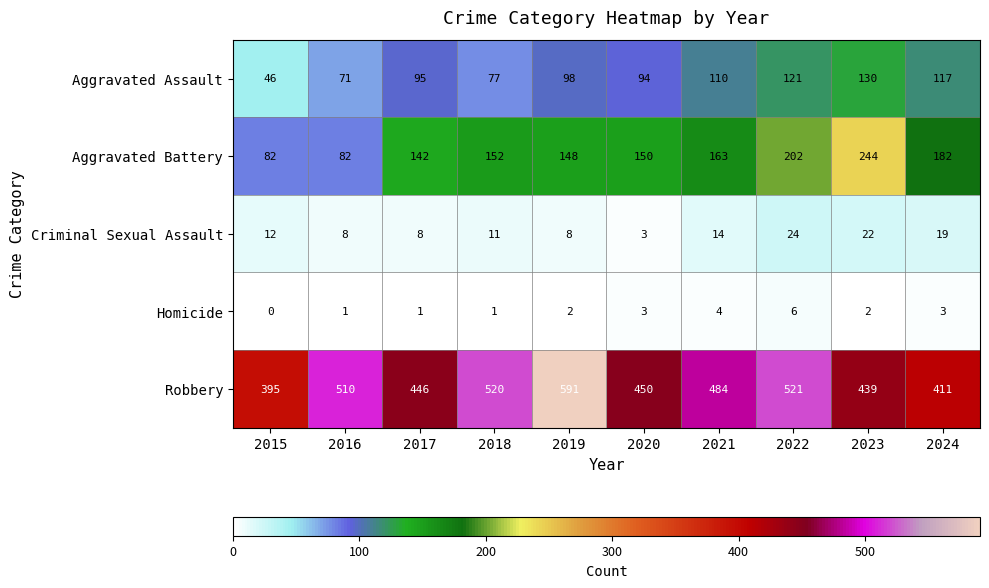

The value of Robbery at 2017 is 633. True or false?

False